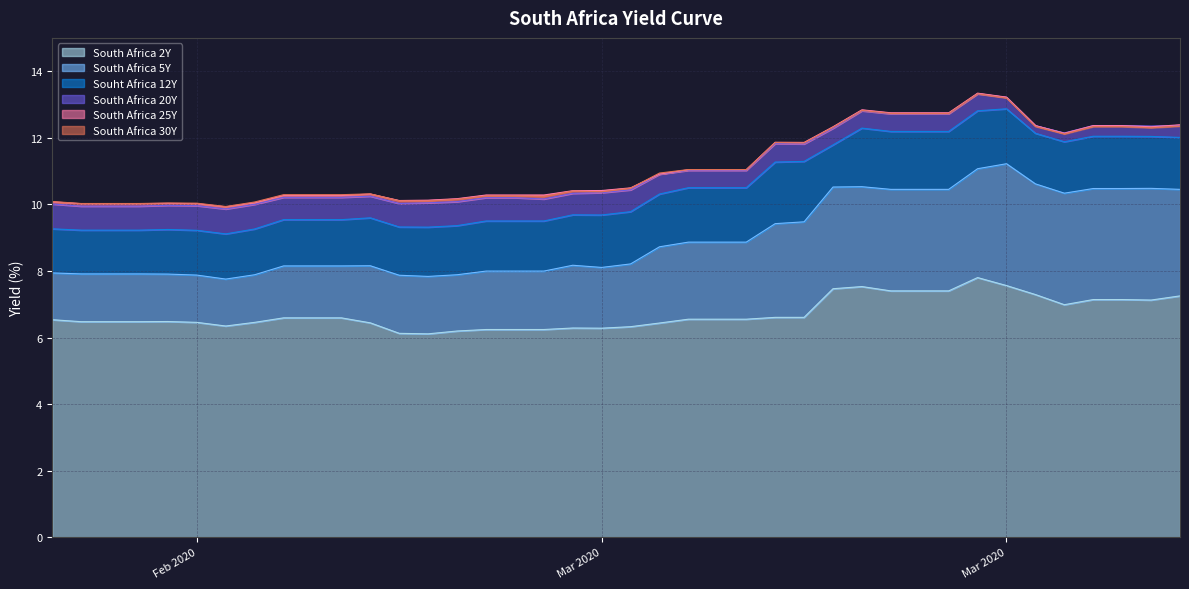

True or false: South Africa 30Y and South Africa 2Y intersect in this chart.

False